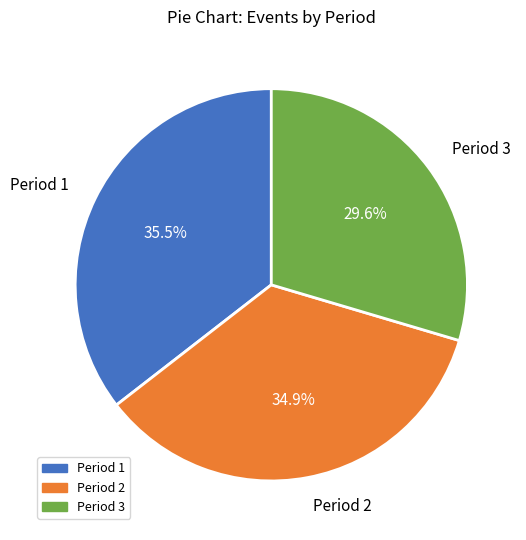

How many segments does this pie chart have?

3